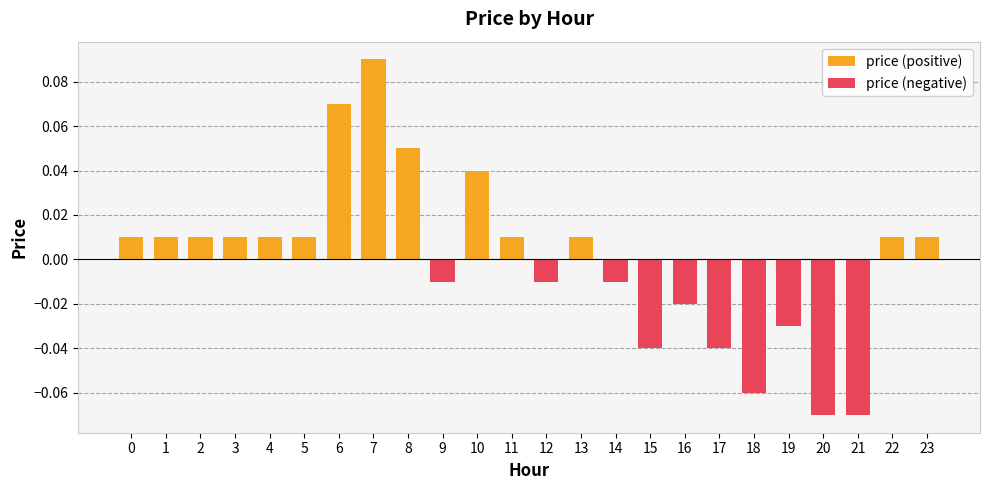

Reading left to right, list all the values displayed in this chart.

price (positive): 0.0	0.0	0.0	0.0	0.0	0.0	0.1	0.1	0.1	0.0	0.0	0.0	0.0	0.0	0.0	0.0	0.0	0.0	0.0	0.0	0.0	0.0	0.0	0.0
price (negative): 0.0	0.0	0.0	0.0	0.0	0.0	0.0	0.0	0.0	-0.0	0.0	0.0	-0.0	0.0	-0.0	-0.0	-0.0	-0.0	-0.1	-0.0	-0.1	-0.1	0.0	0.0